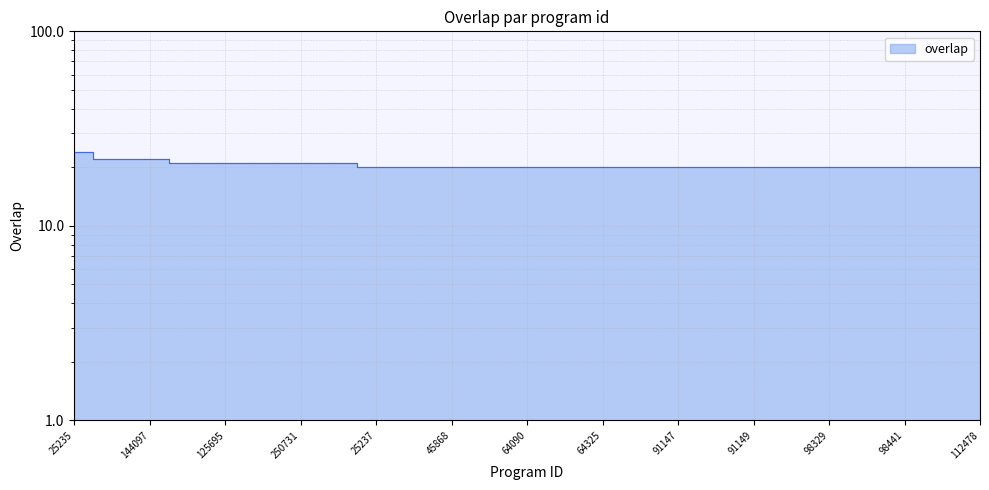

What is the change in value from 27307 to 98442?

-2